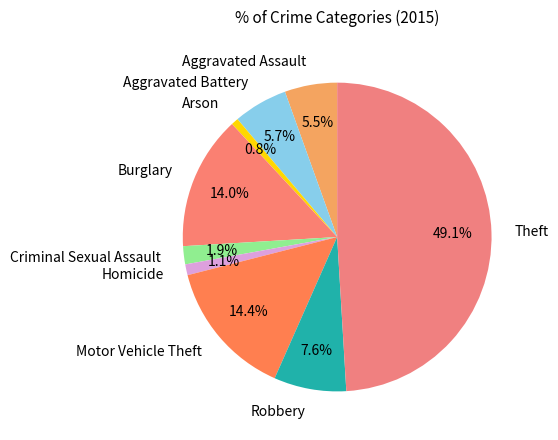

Count the number of slices in the pie.

9